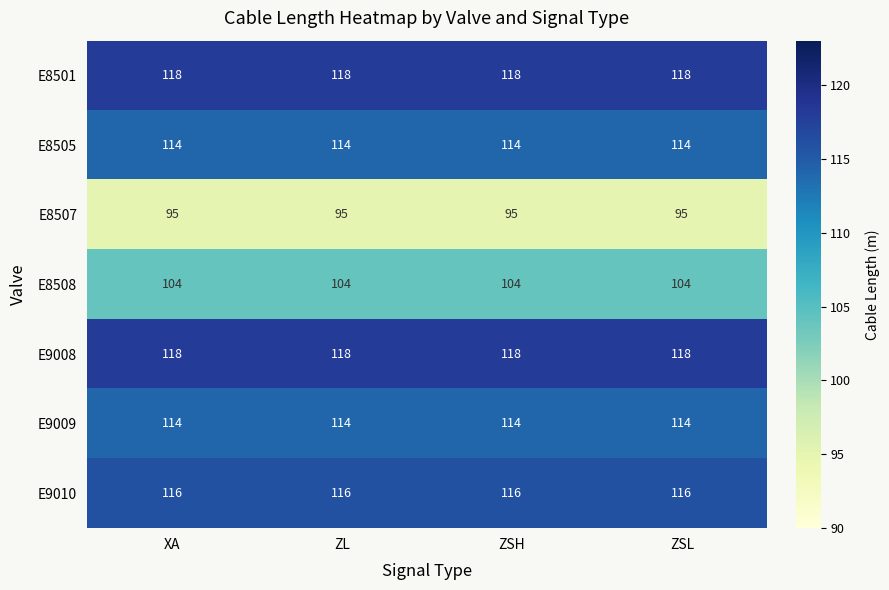

True or false: E9008 has a value of 163 at ZL.

False